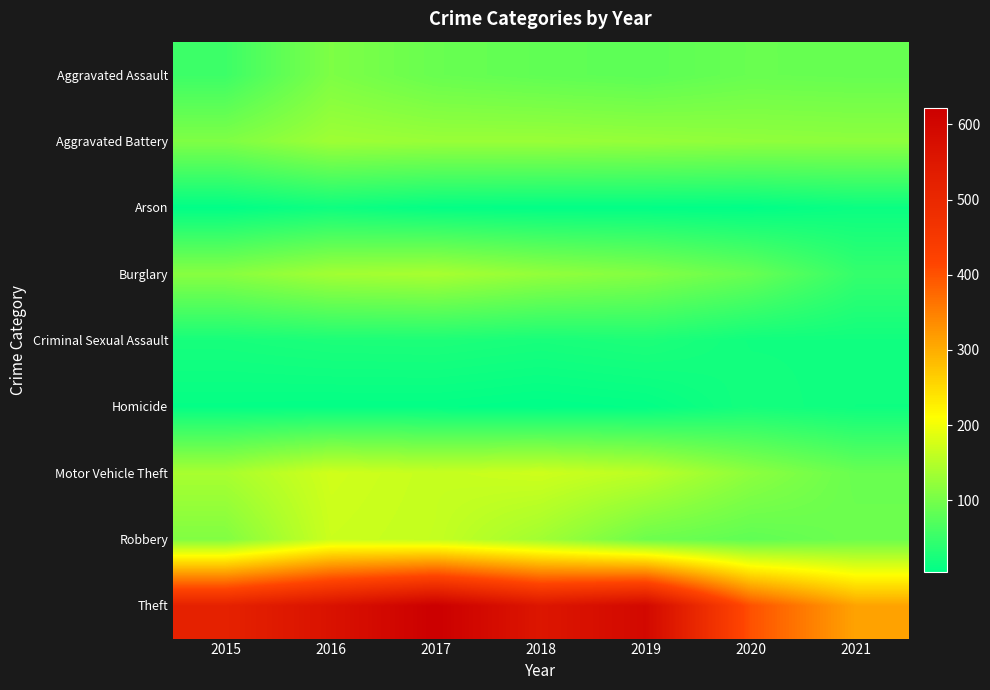

What is the total value across all series at 2020?

943